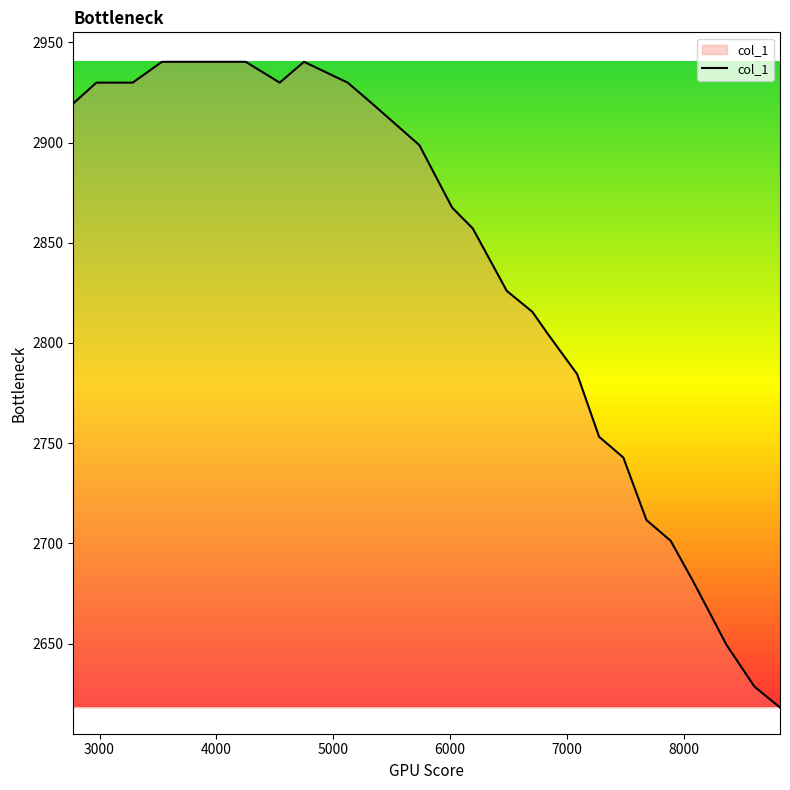

What is the smallest value displayed?

2618.2